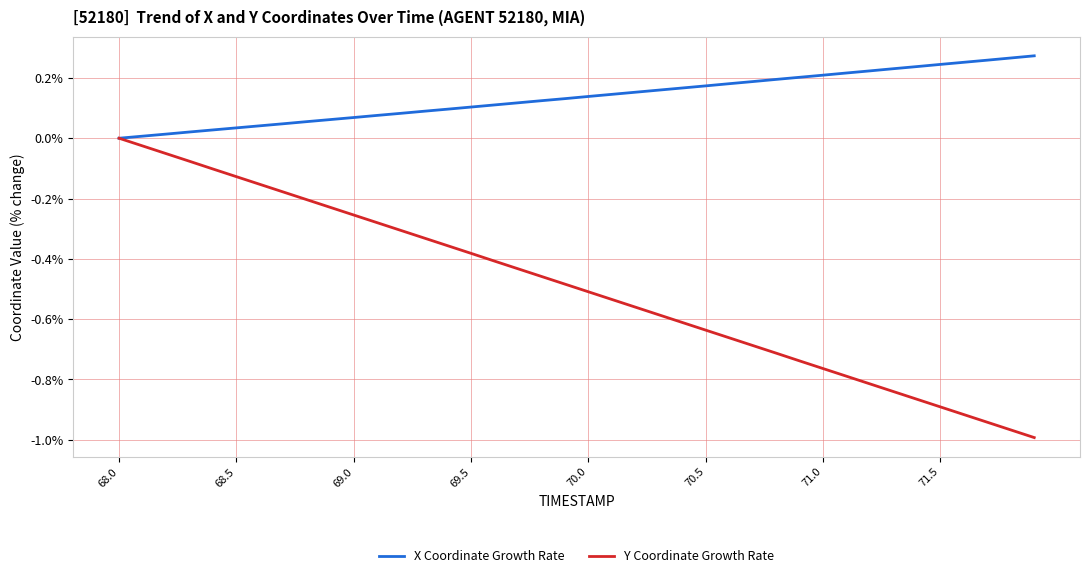

Which series has the largest total across all categories?

X Coordinate Growth Rate